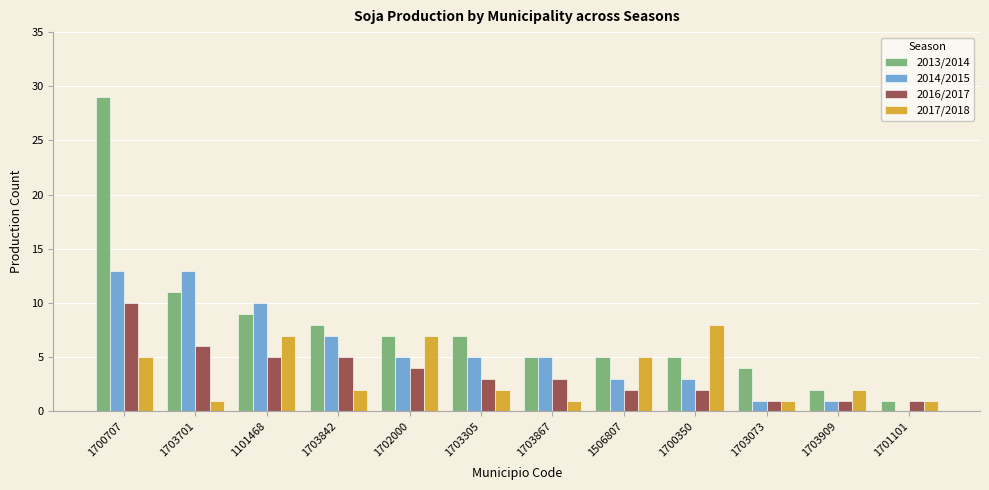

Which category has the highest value across all series?

1700707